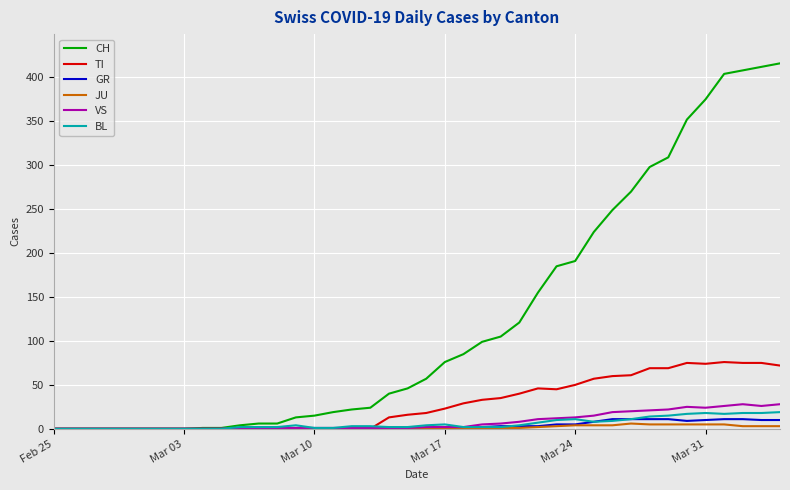

Which series has the largest total across all categories?

CH